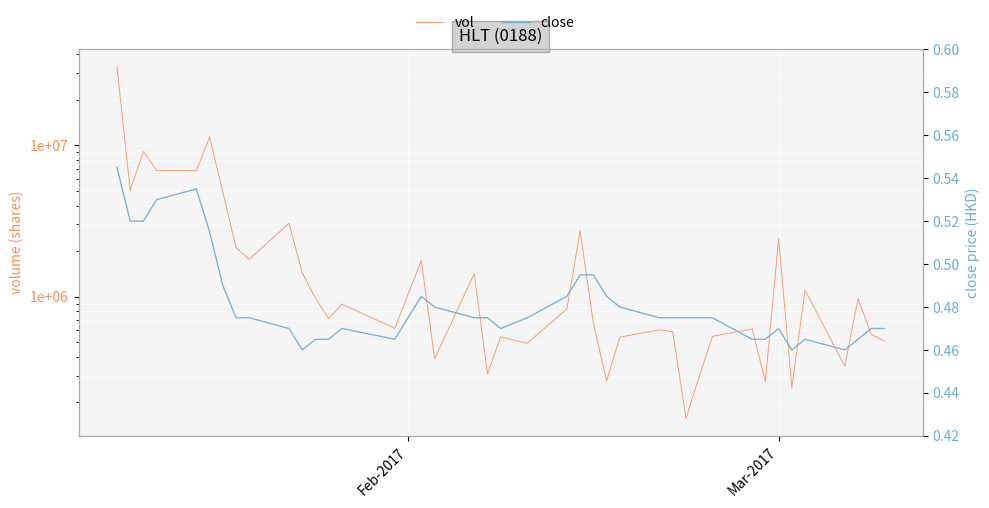

True or false: vol and close cross at least once.

False